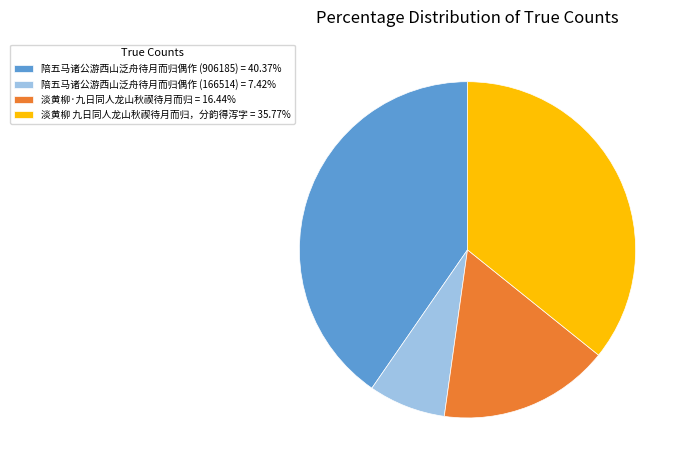

How many slices are in this pie chart?

4